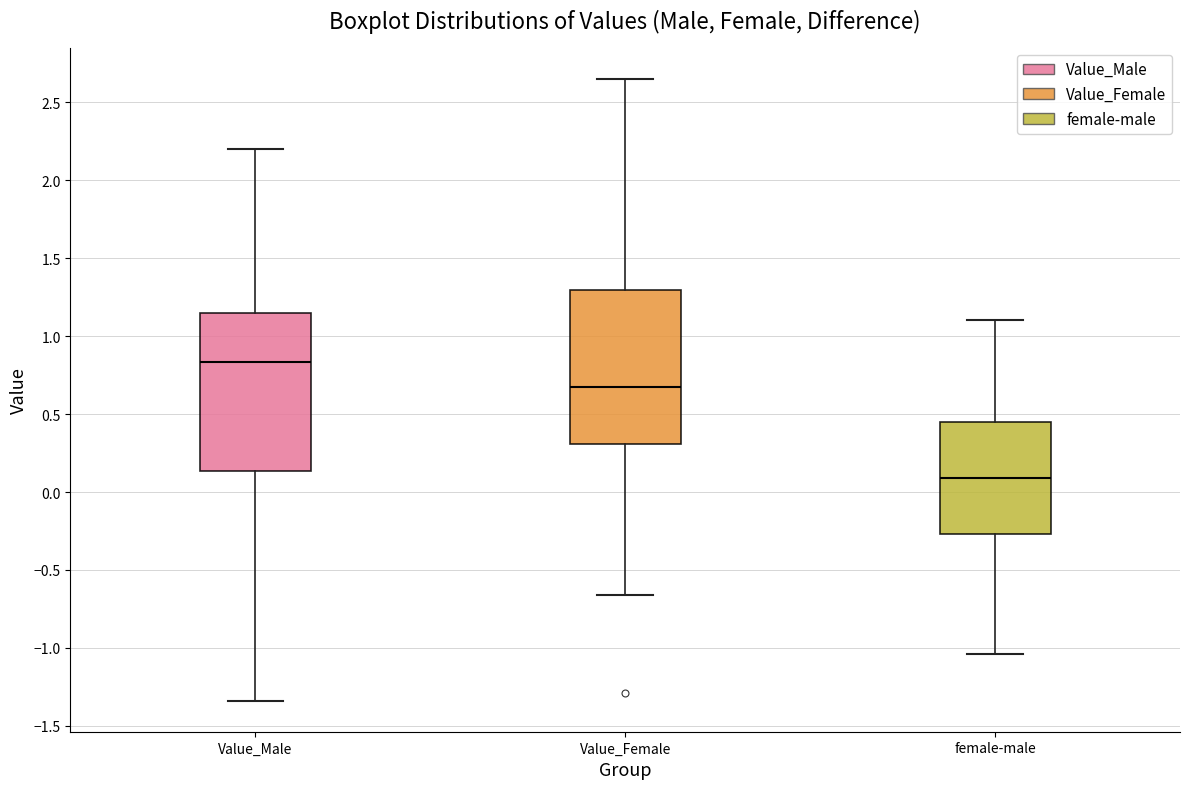

Which box's median line is the lowest?

female-male